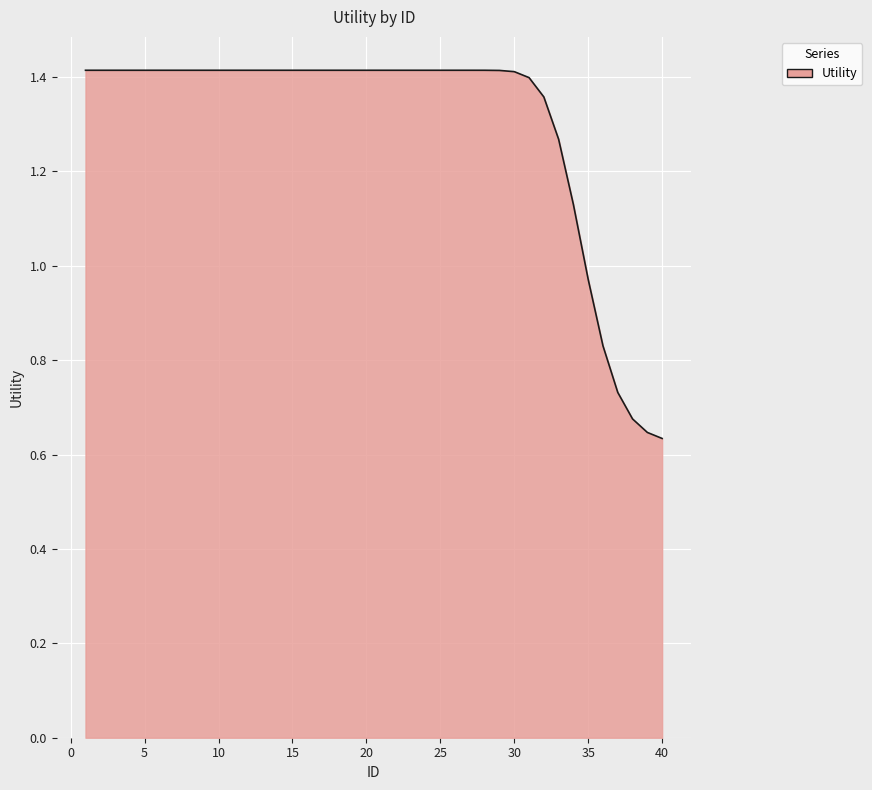

Which label corresponds to the smallest value in the chart?

40